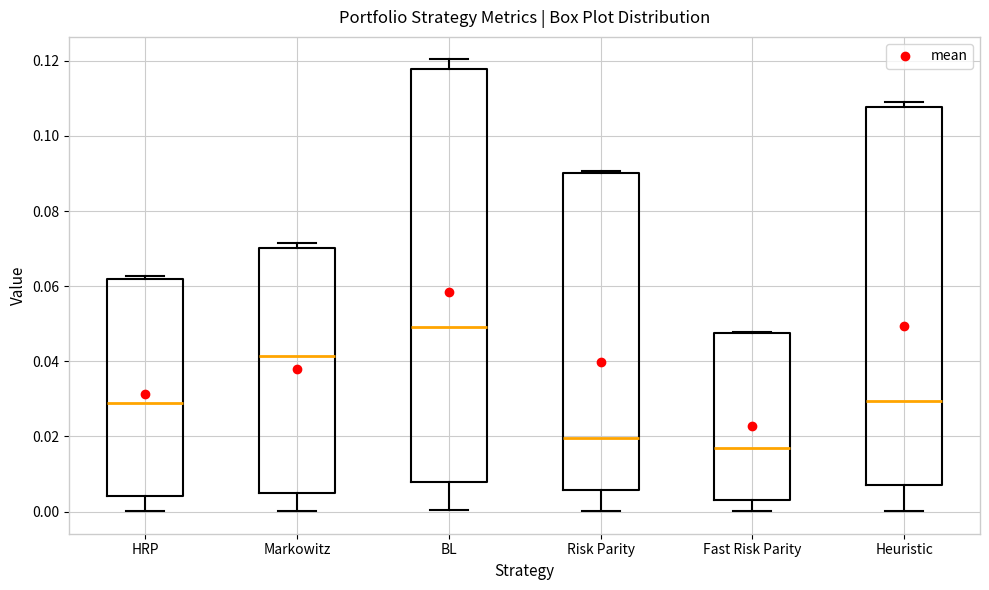

Which box has the highest median line?

BL